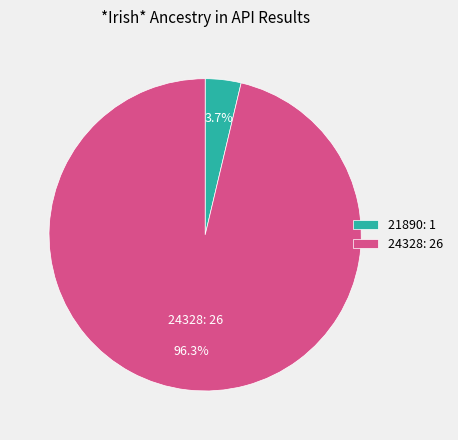

Which category has the smallest portion of the pie?

21890